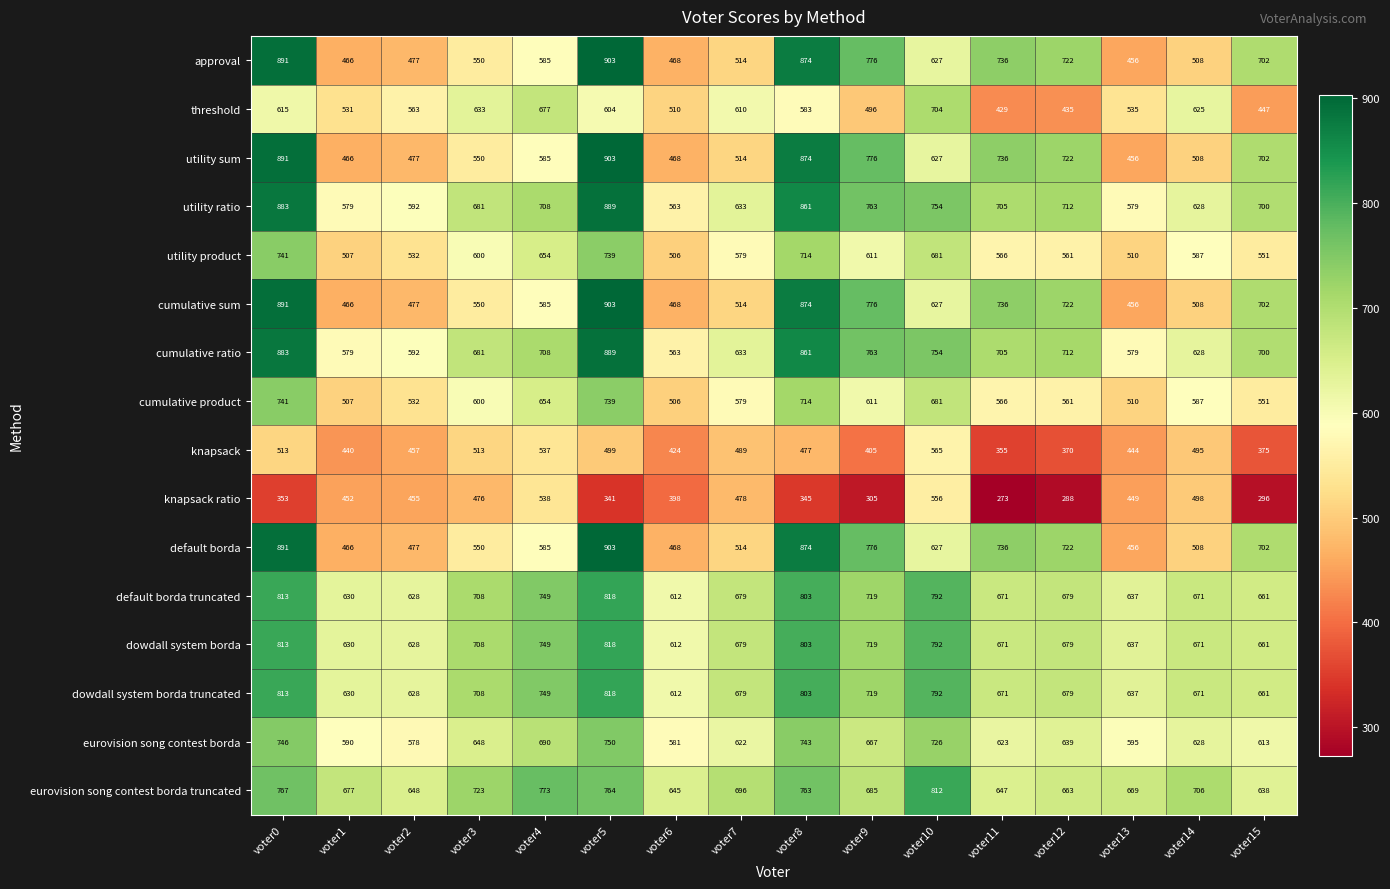

Which category has the lowest value in the eurovision song contest borda truncated series?

voter15